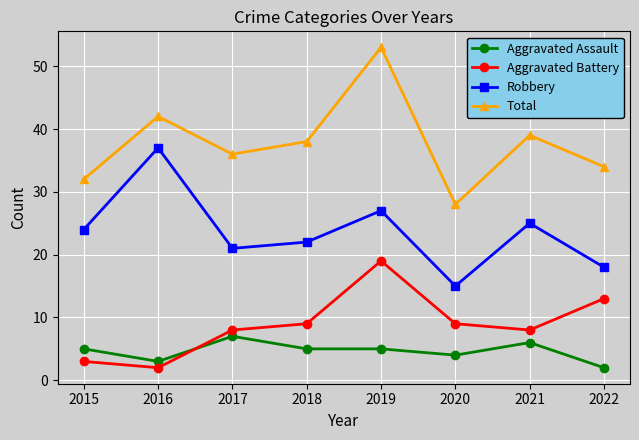

How many distinct data groups are displayed?

4